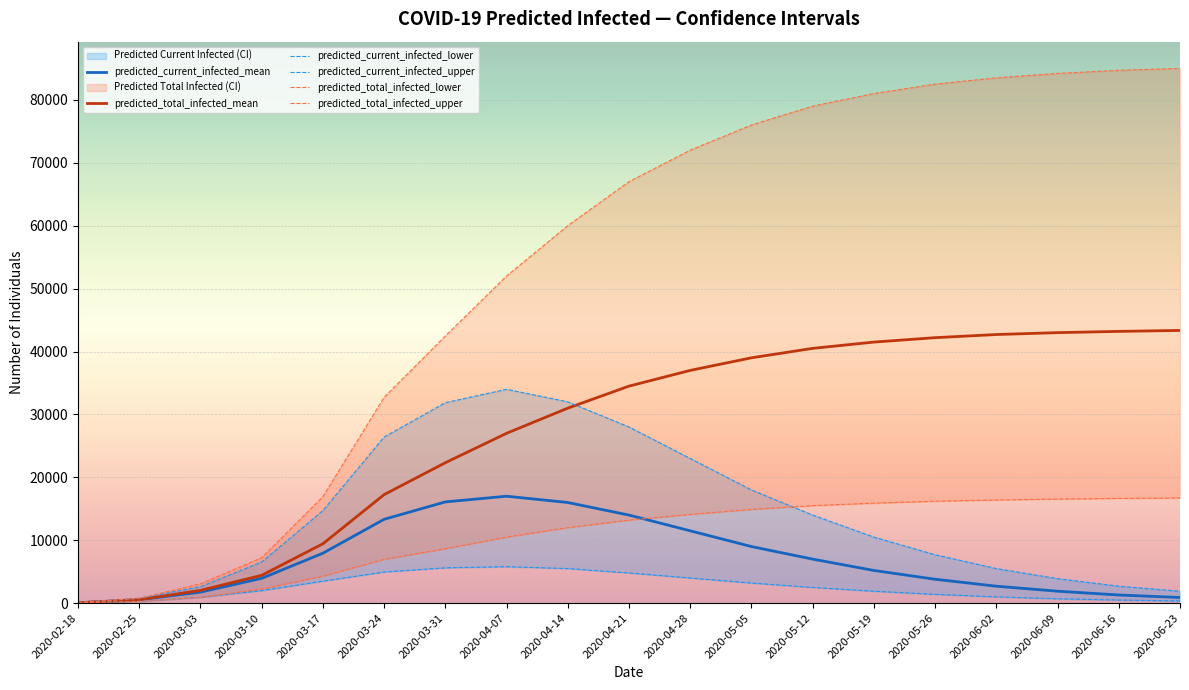

At which category is the sum across all series the highest?

2020-04-28